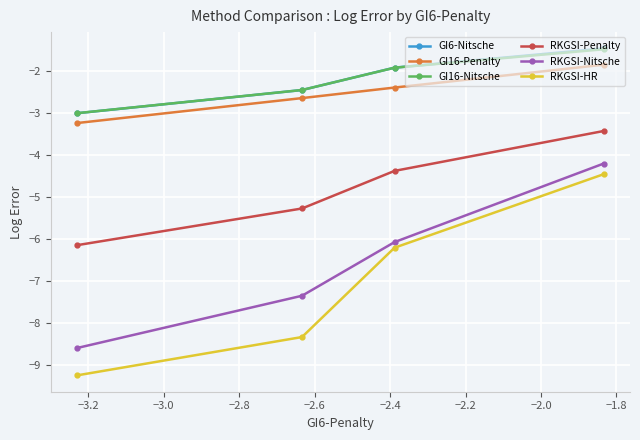

How many data points in GI16-Penalty are less than -2?

3